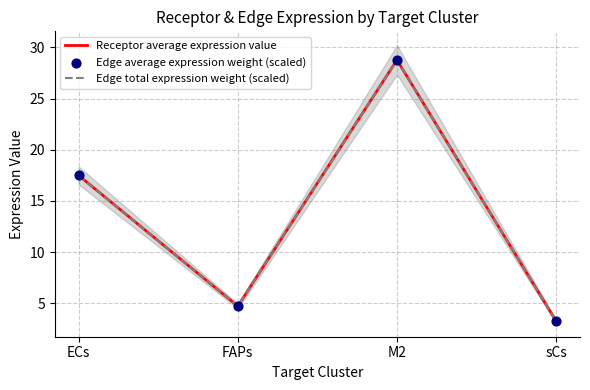

Is the value of Edge total expression weight (scaled) at FAPs greater than the value of Receptor average expression value at ECs?

No